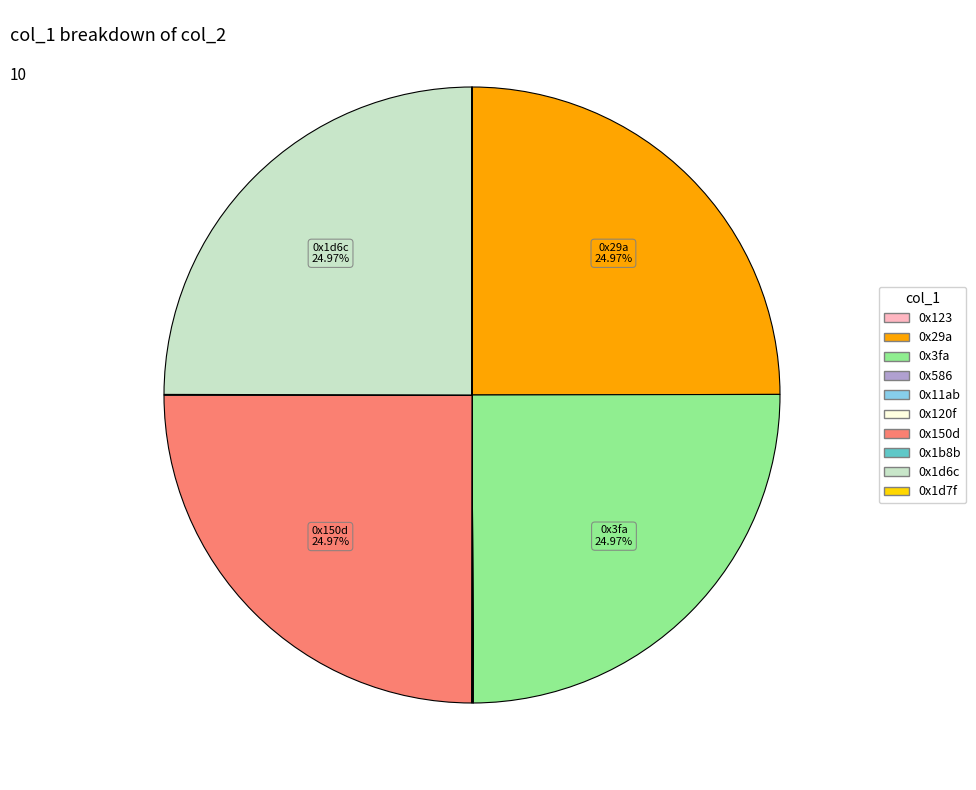

Is it true that 0x150d is 18% of the pie?

False